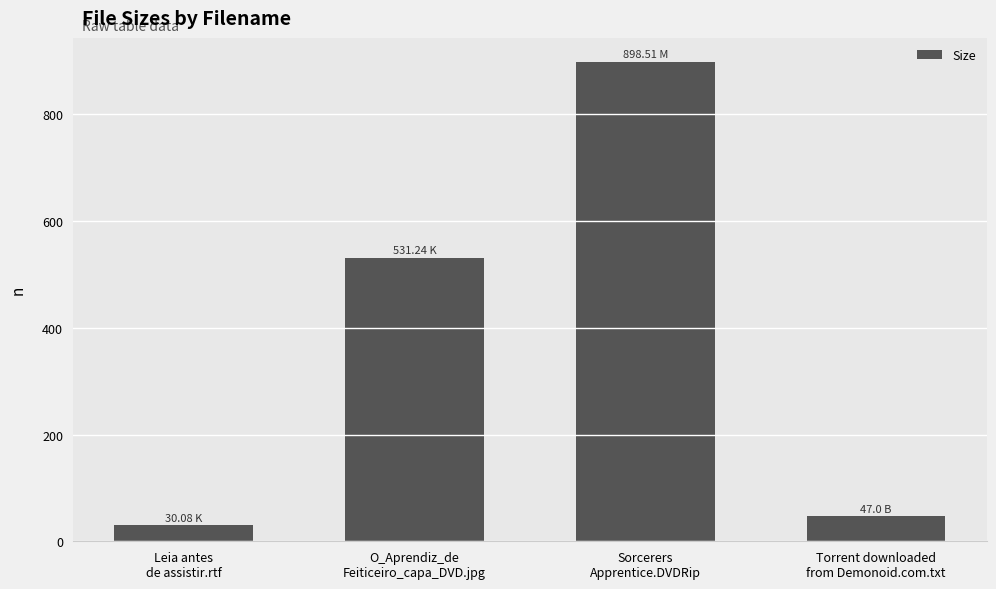

What is the smallest value displayed?

30.1